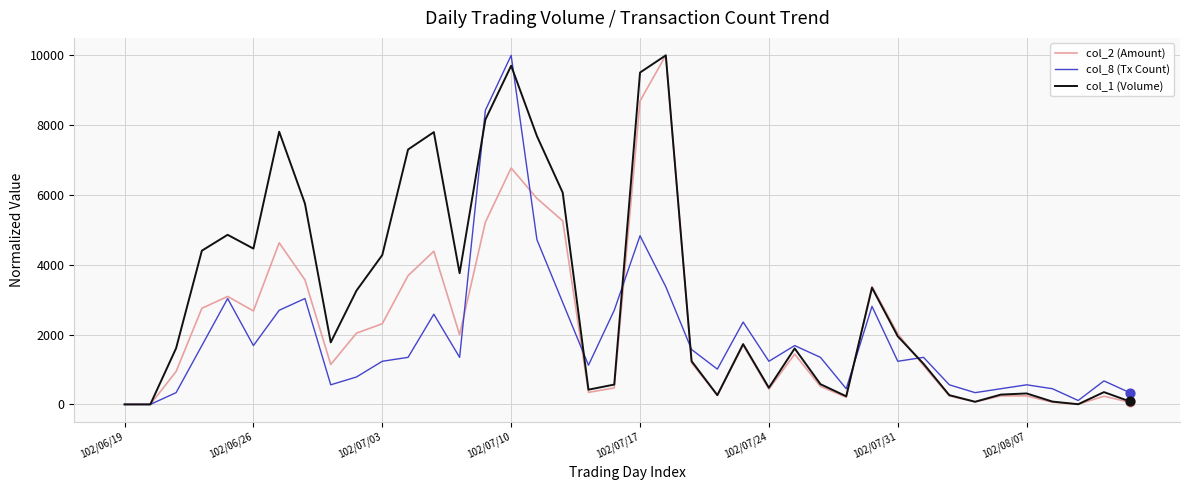

Which series has the largest total across all categories?

col_1 (Volume)